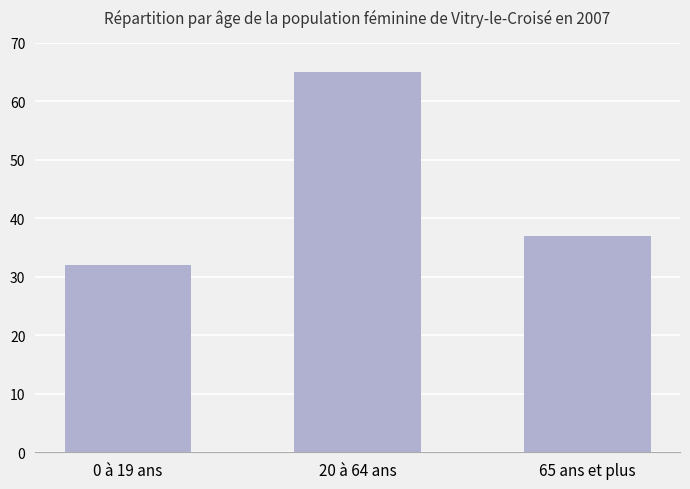

At which label does the data first exceed 37?

20 à 64 ans